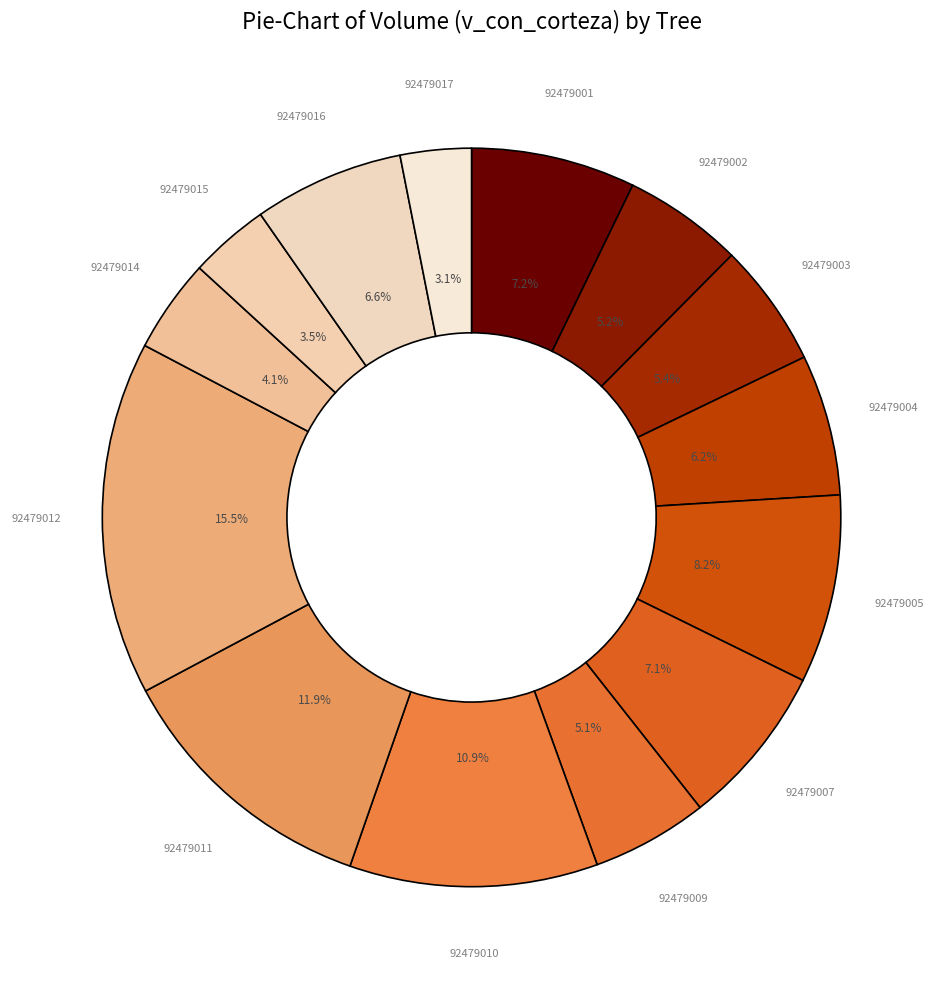

How many segments does this pie chart have?

14